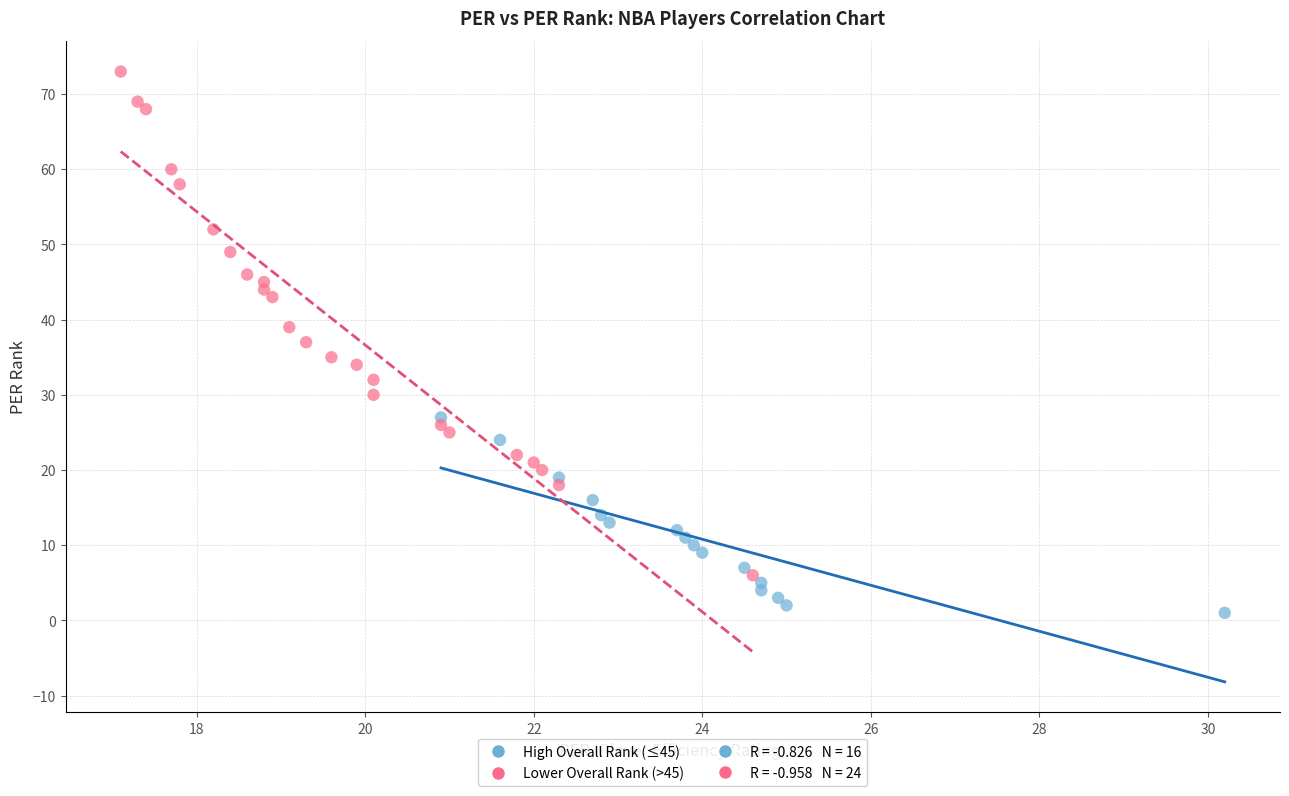

Which series contains the highest Y value?

Lower Overall Rank (>45)